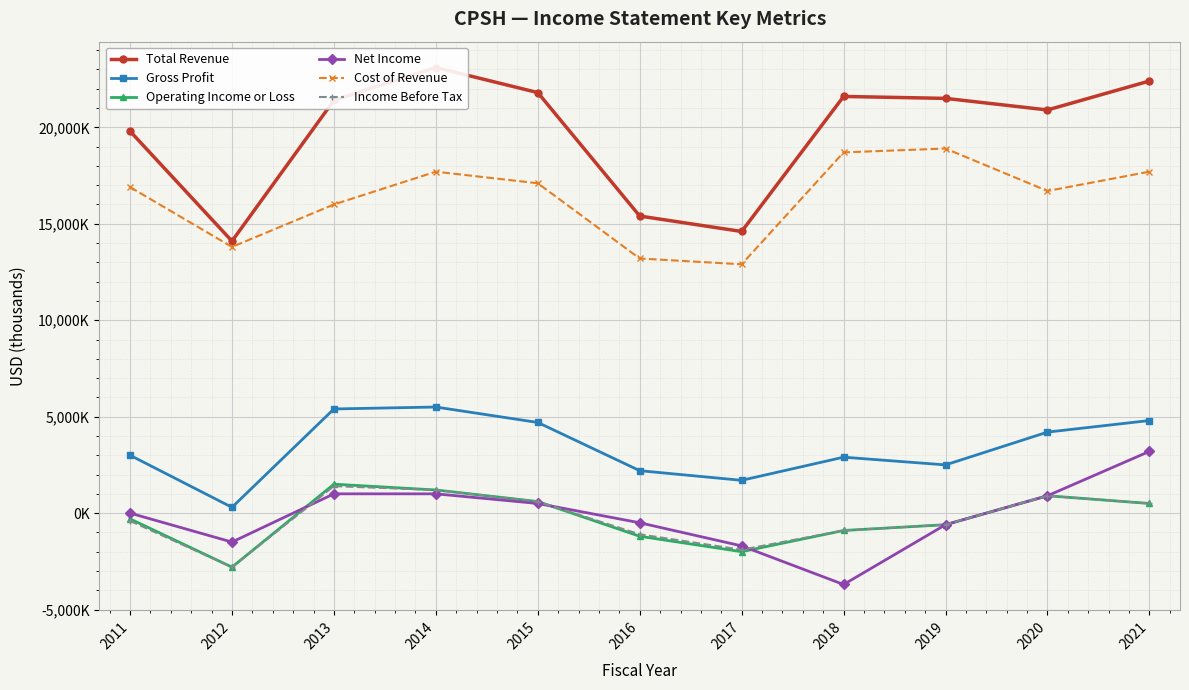

Does the chart display data point markers on the line(s)?

Yes